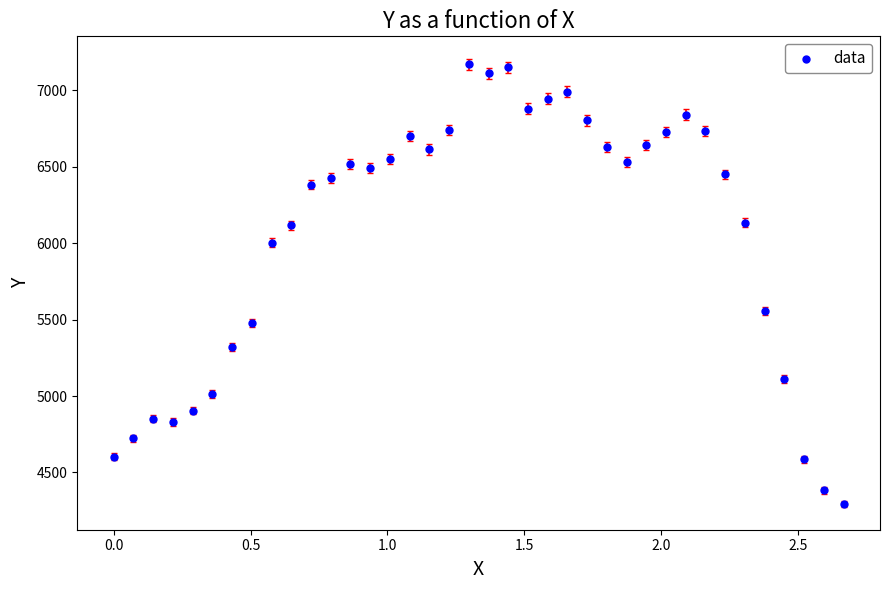

What Y value in the scatter plot is closest to 5731?

5555.4